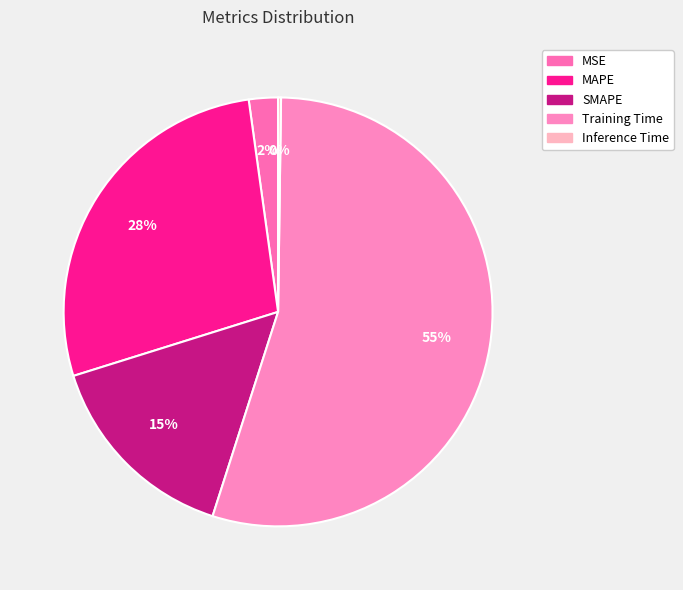

Between SMAPE and MSE, which is larger?

SMAPE